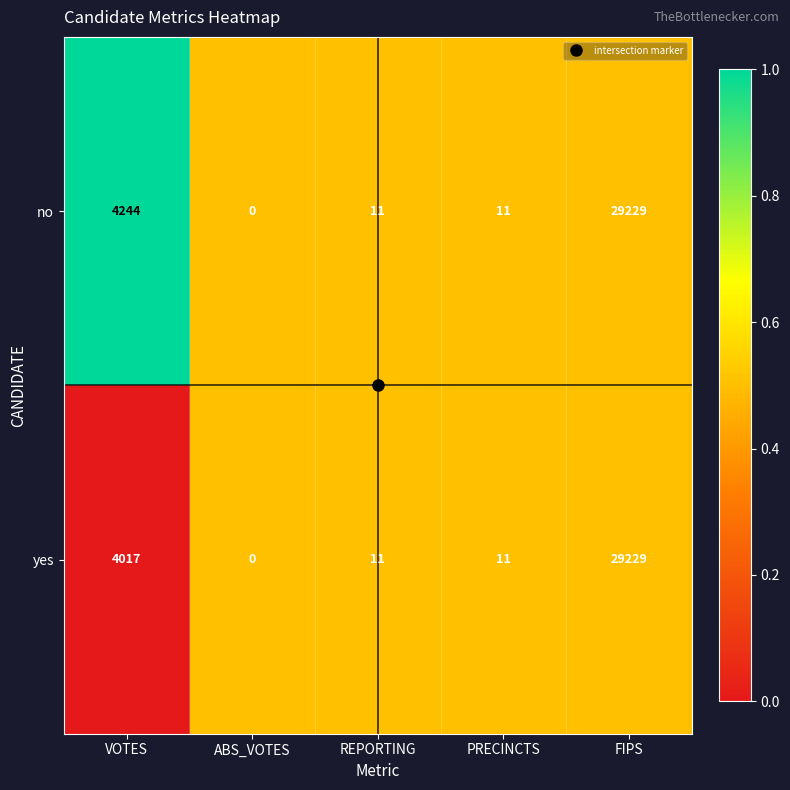

List the series in order of their overall mean, highest first.

no, yes